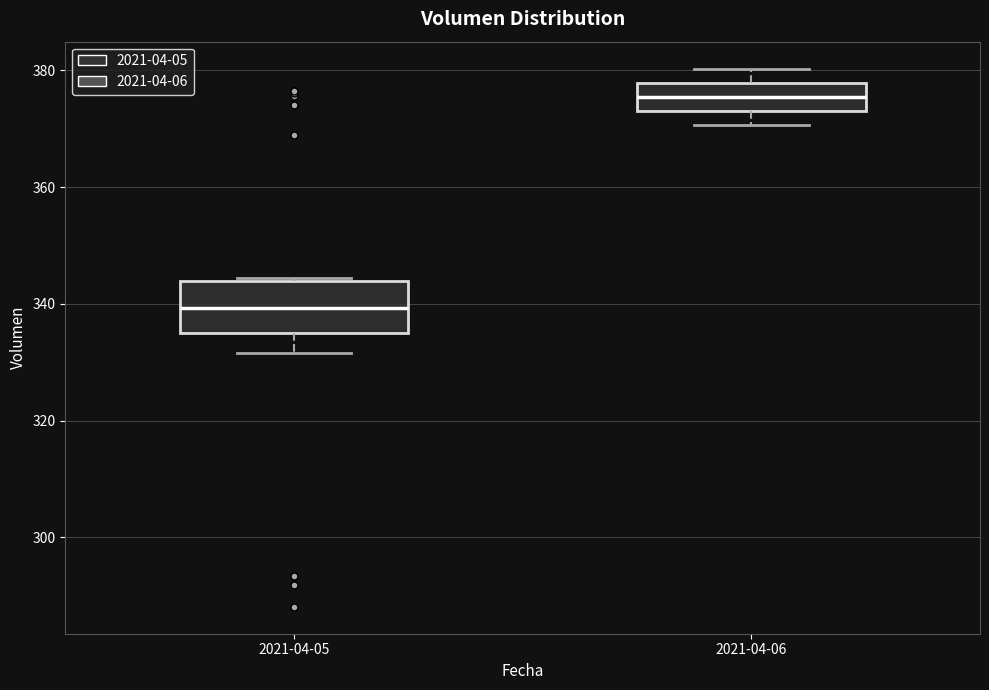

Which box's median line is the highest?

2021-04-06